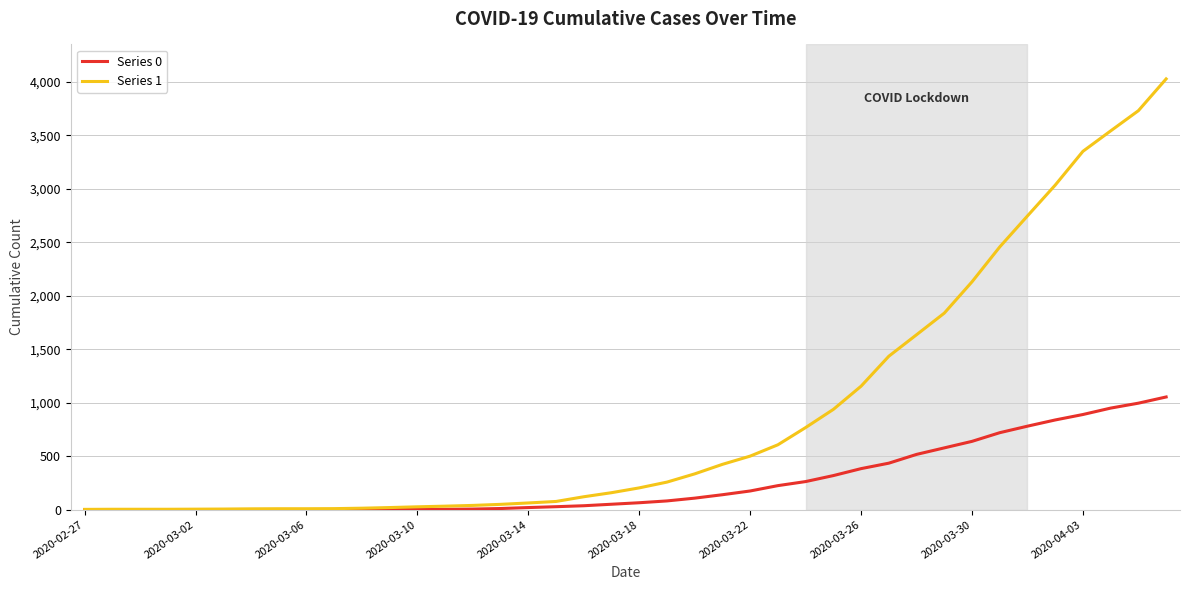

What is the greatest value displayed?

4028